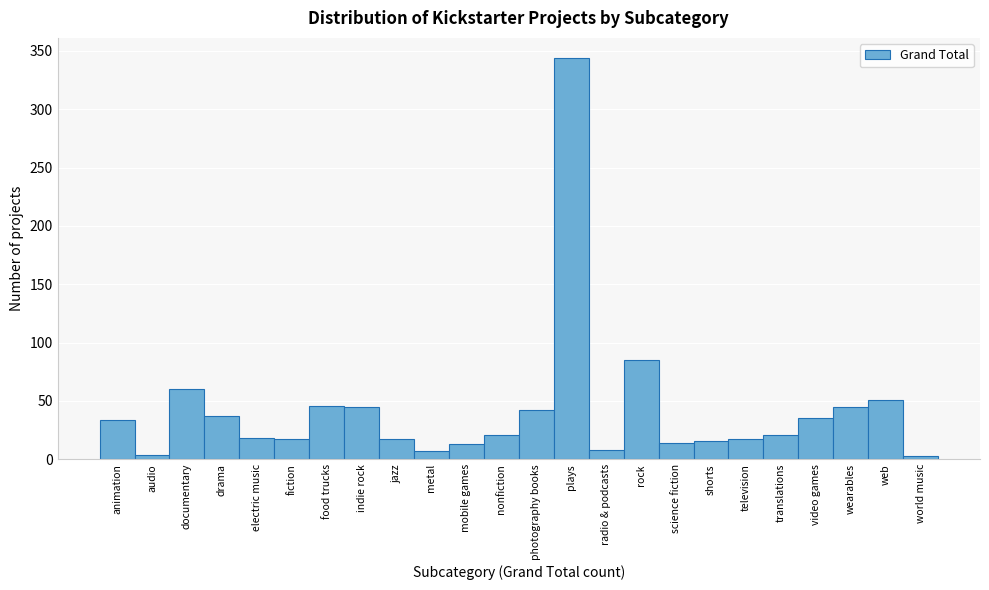

What value does the data have at radio & podcasts?

8